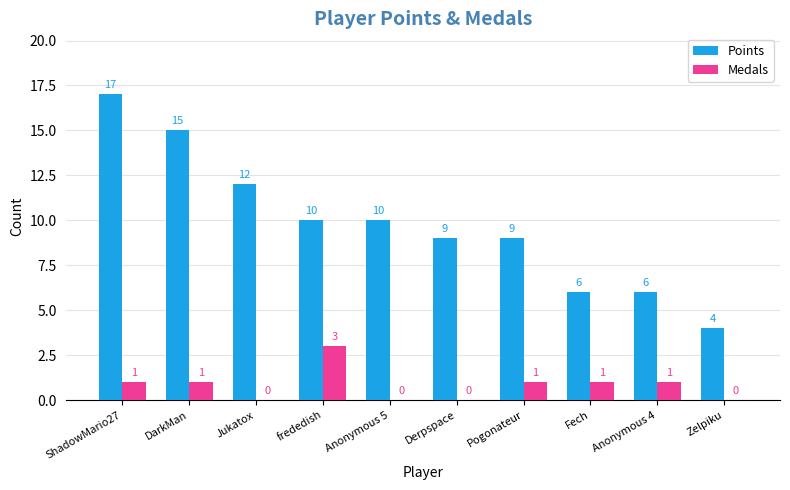

Reading left to right, extract all data points from this chart.

Points: 17	15	12	10	10	9	9	6	6	4
Medals: 1	1	0	3	0	0	1	1	1	0